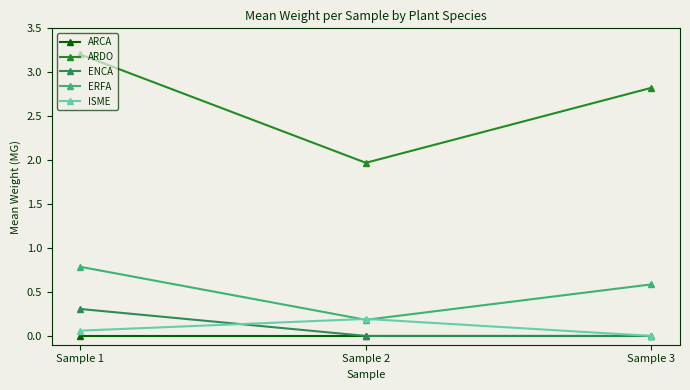

At which label does ERFA reach its peak?

Sample 1